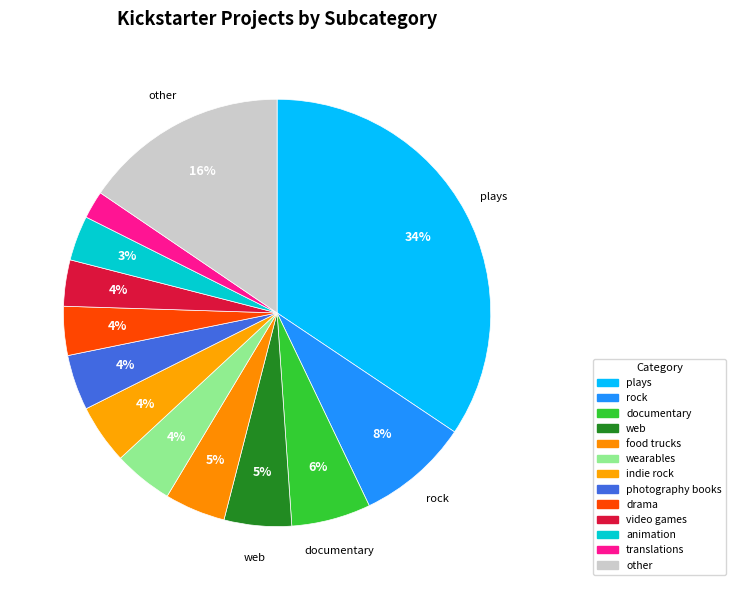

How many segments does this pie chart have?

13